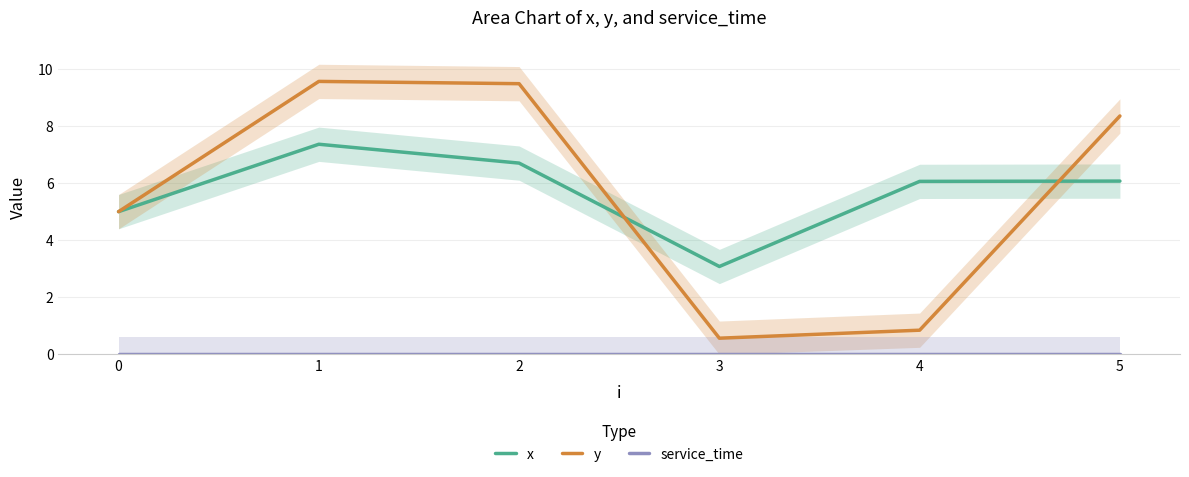

The value of x at 2 is 1.4. True or false?

False